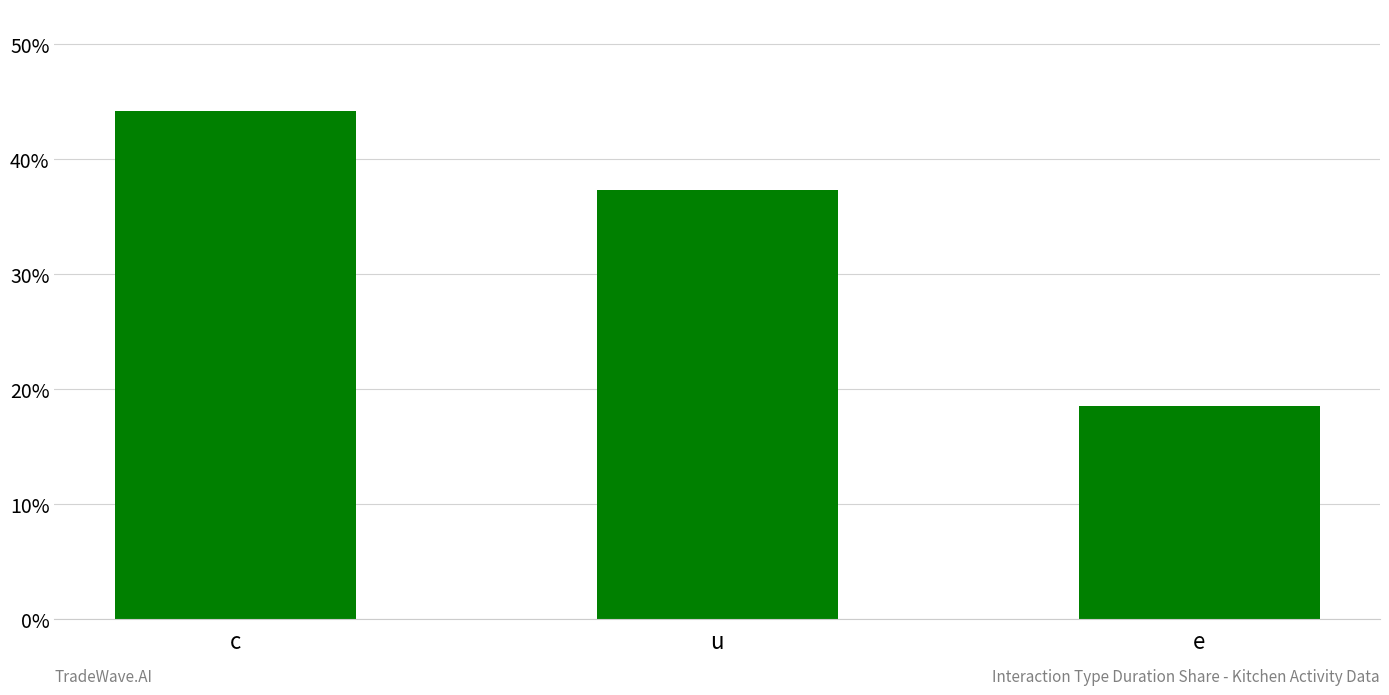

What position from the right is u?

2